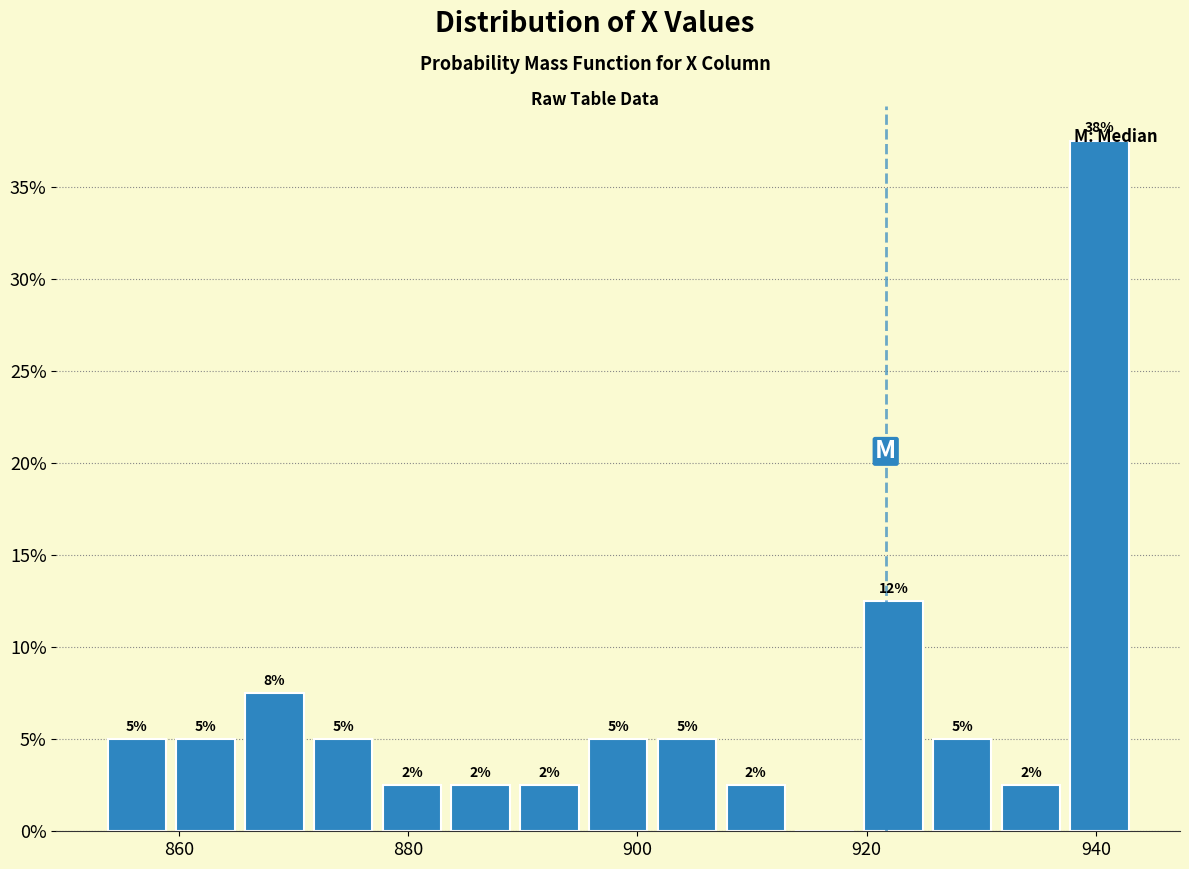

Read against the x-axis, roughly where is the centre of the tallest bar?

940